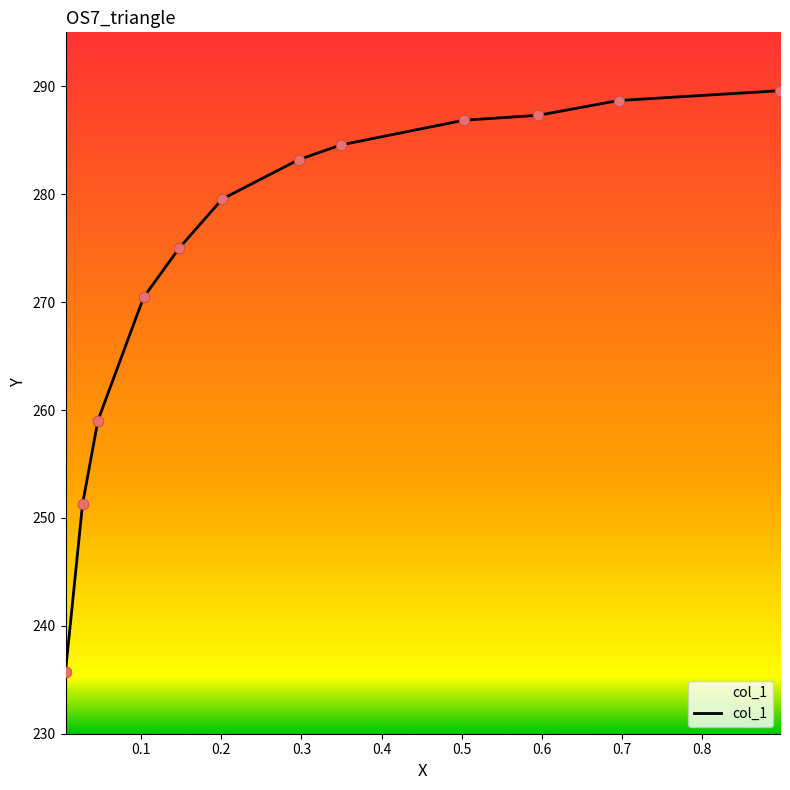

What is the difference between the maximum and minimum values?

53.8